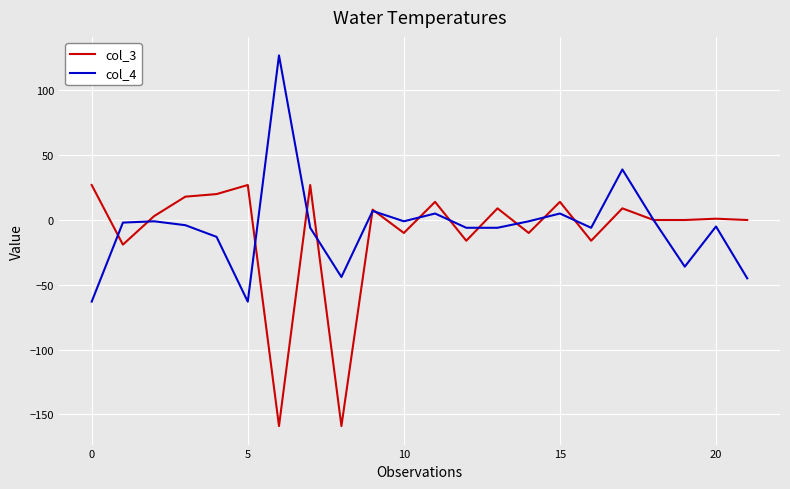

What is the sum of all col_4 values?

-119